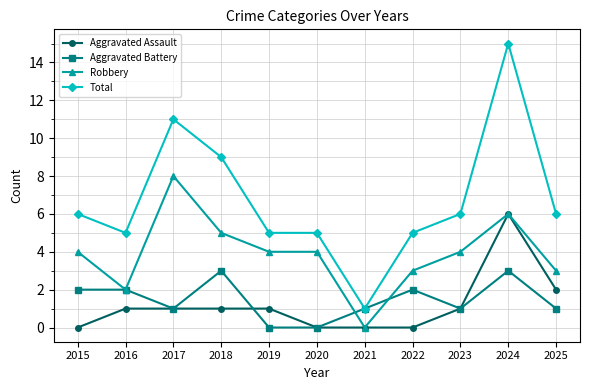

Is it true that Robbery equals 5 at 2018?

True